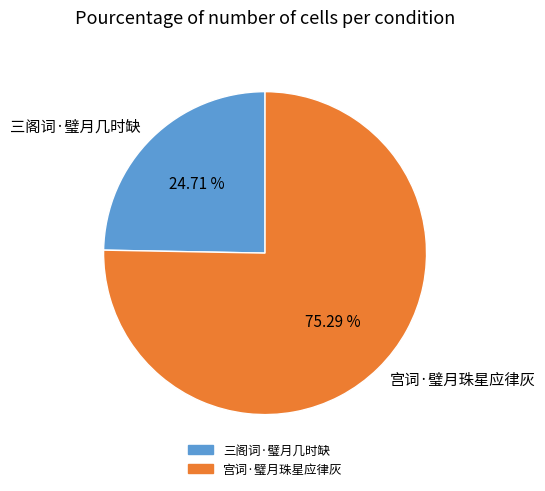

True or false: 三阁词·璧月几时缺 accounts for 25% of the total.

True